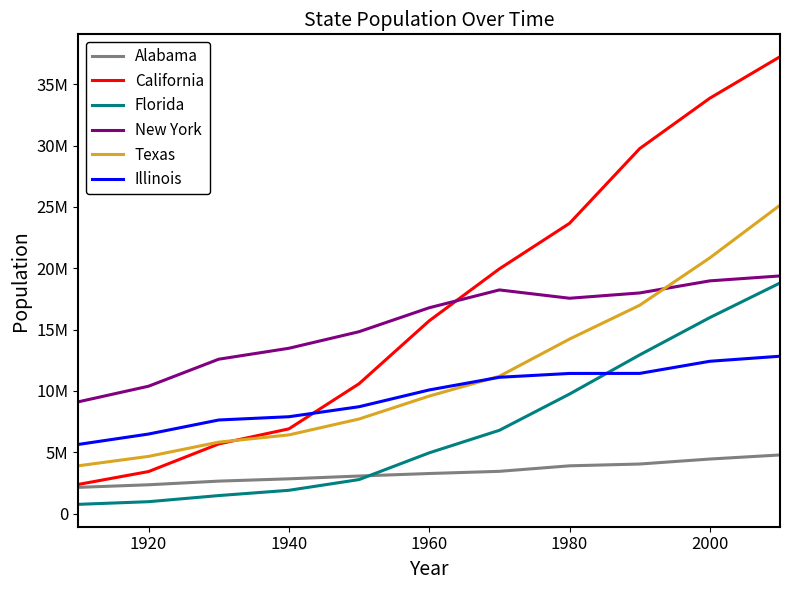

True or false: Illinois and New York cross at least once.

False